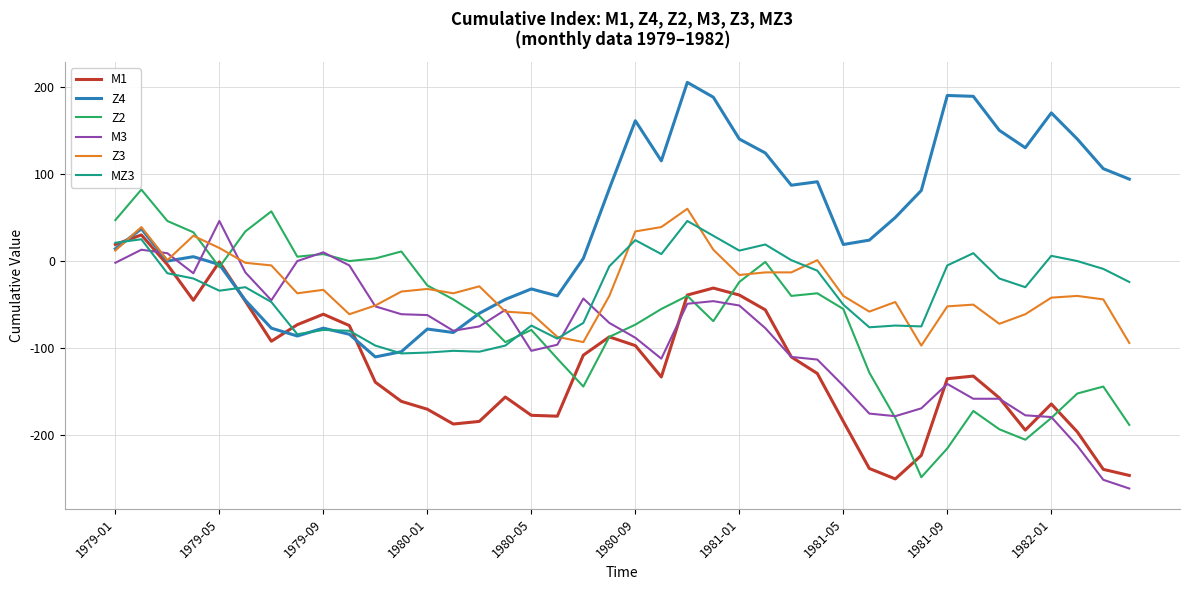

Which series has the largest total across all categories?

Z4